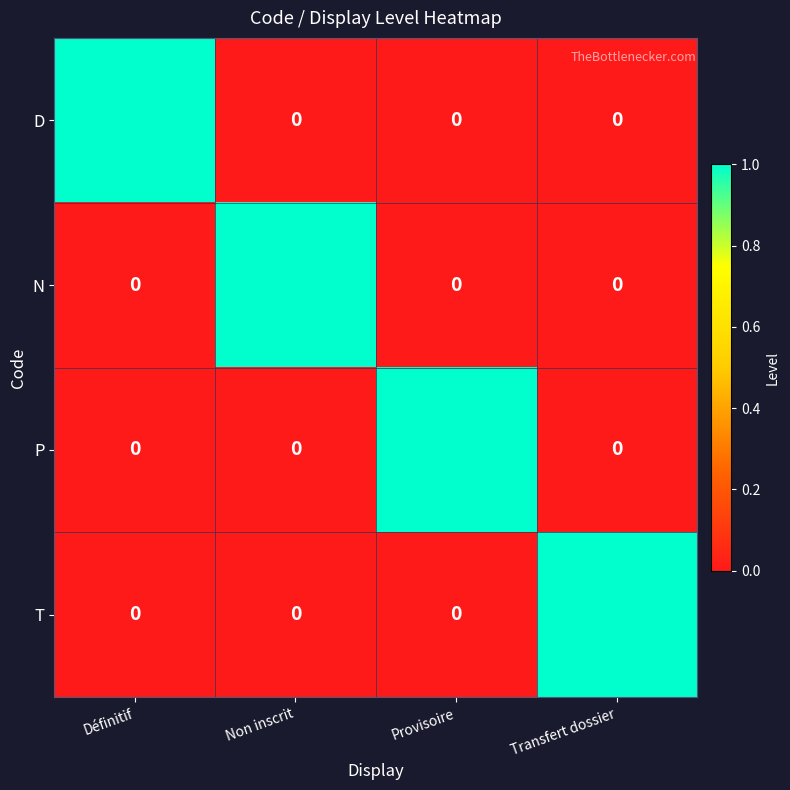

At how many categories does at least one series exceed 0?

4